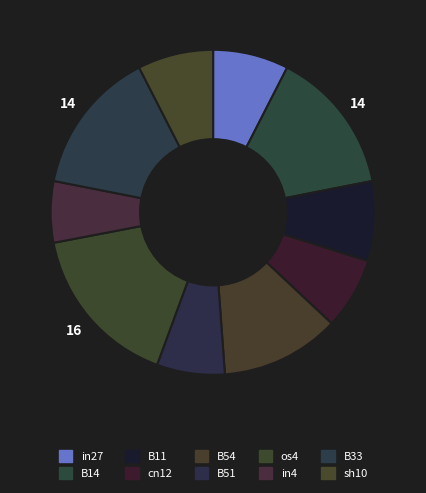

How many slices are in this pie chart?

10